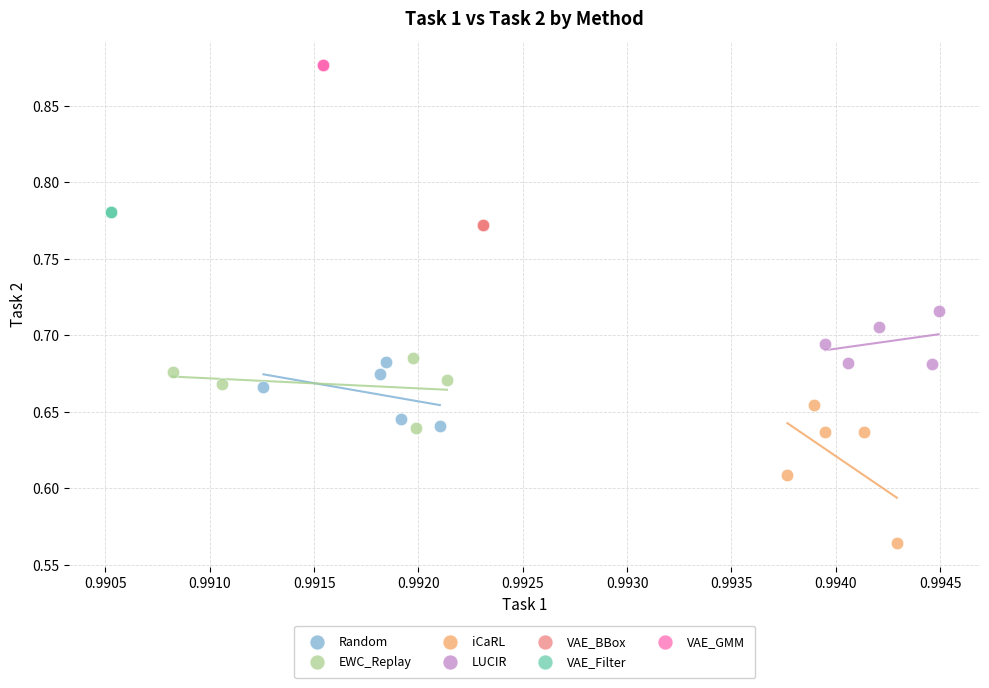

Which series contains the lowest Y value?

iCaRL